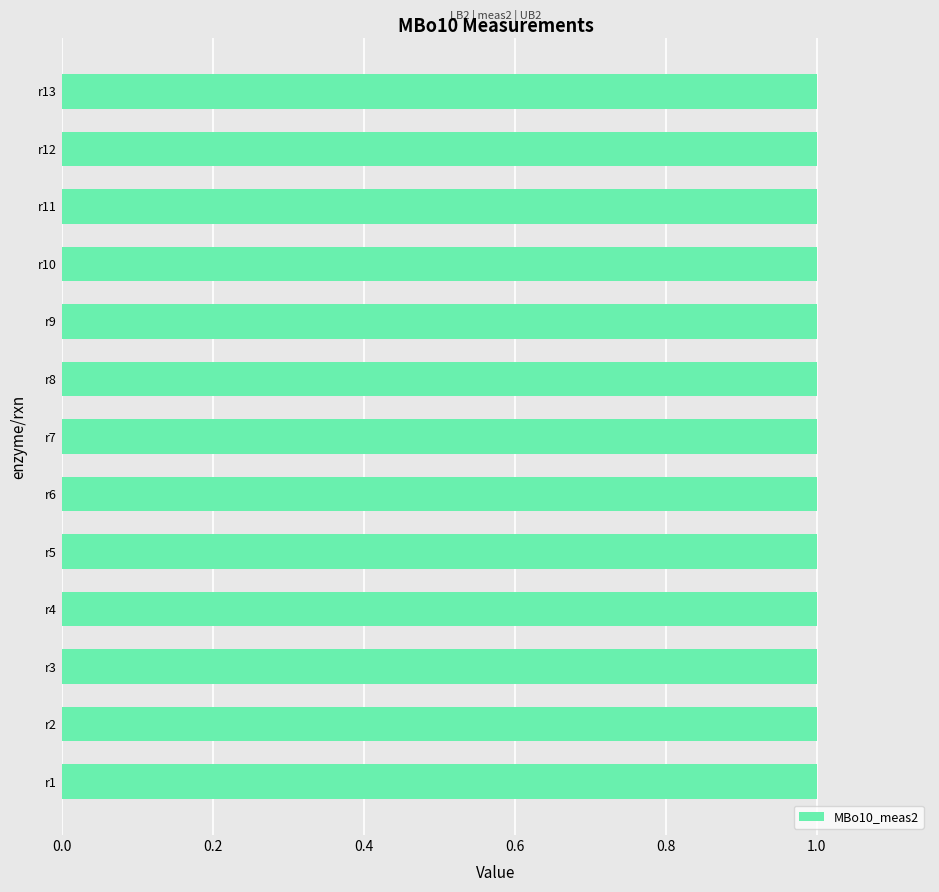

Where is MBo10_UB2 nearest to the value 1?

r5